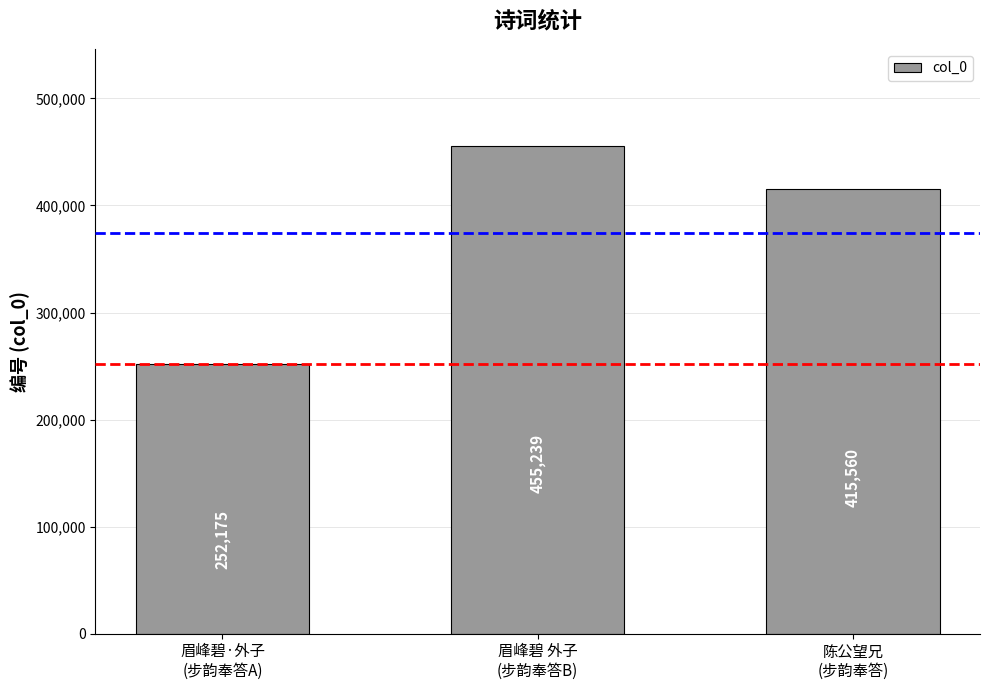

At which label does the data first exceed 415560?

眉峰碧 外子
(步韵奉答B)